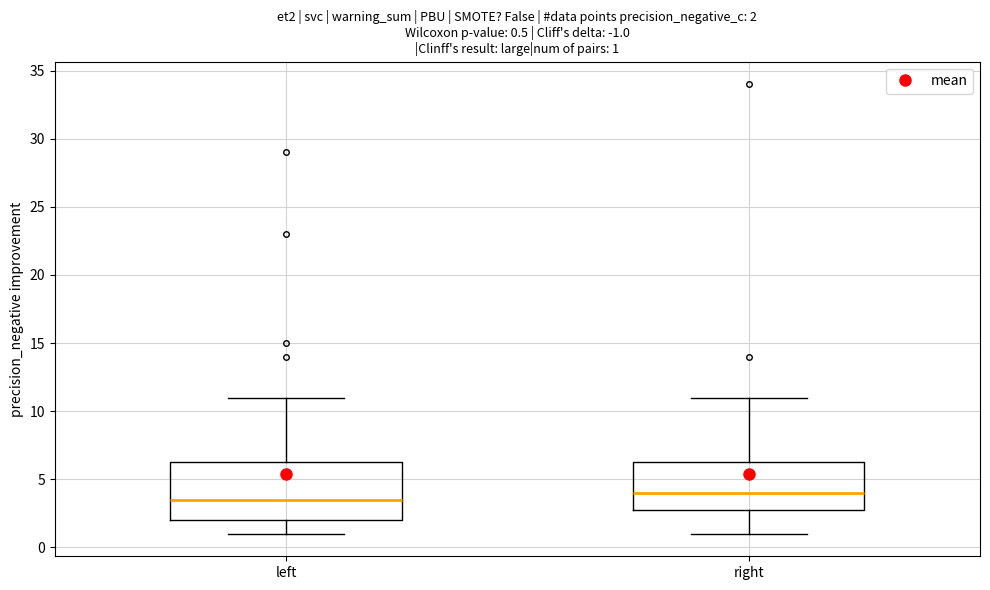

Which box has the lowest median line?

left